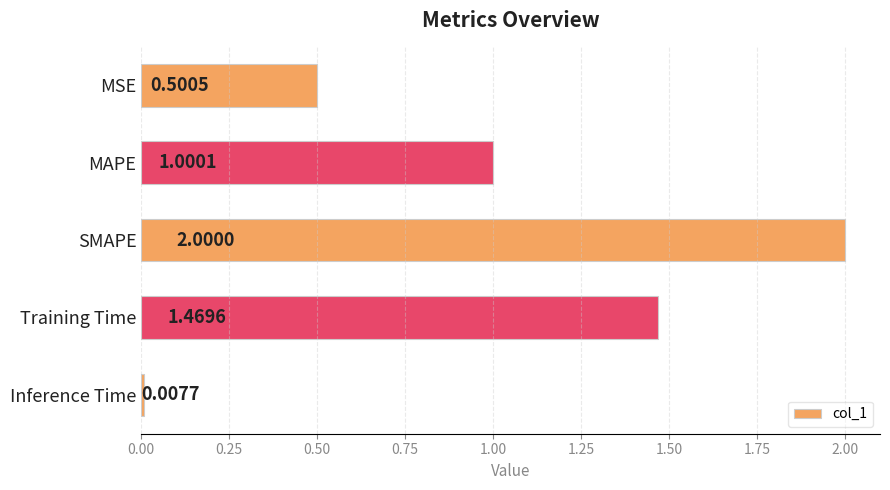

What is the sum of the values at Training Time and MSE?

2.0